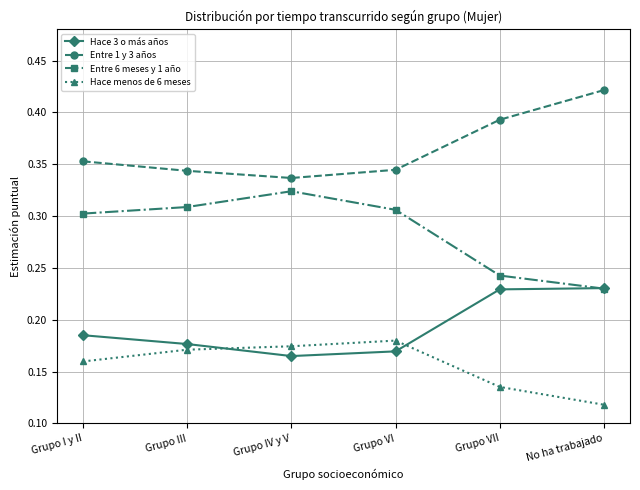

True or false: Hace menos de 6 meses has more than 2 interior local peaks.

False